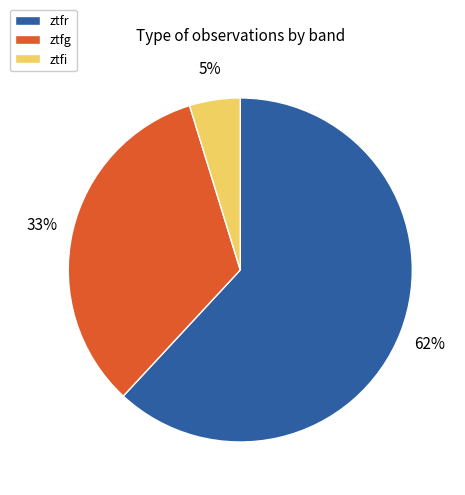

To the nearest percent, what portion does ztfi represent?

5%